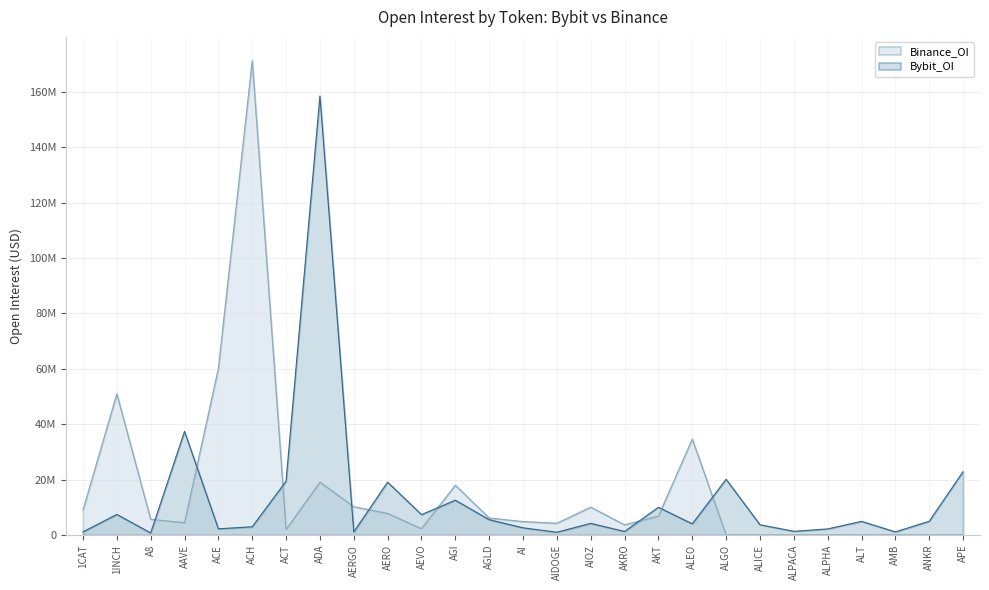

Reading right to left, transcribe all the data shown in this chart.

Bybit_OI: 22862523	4970509	1125162	4928563	2197457	1335566	3708358	20109017	4030525	10008291	1274258	4208534	1000822	2602715	5533087	12558289	7358674	19092381	1117769	158471579	19440152	2975728	2234533	37404541	734514	7437699	1127852
Binance_OI: 0	0	0	0	0	0	0	0	34661559	6830328	3677750	10061246	4250740	4861530	6141069	17980411	2288237	7783337	10206292	19076644	1973147	171232130	60152784	4444345	5674431	50959696	9041765